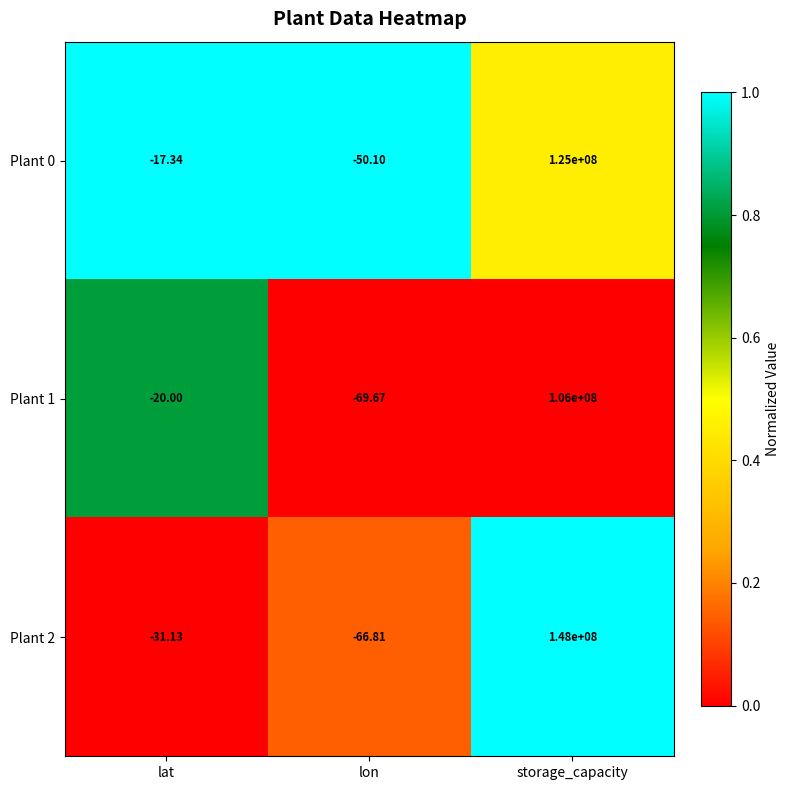

At which category is the sum across all series the highest?

storage_capacity